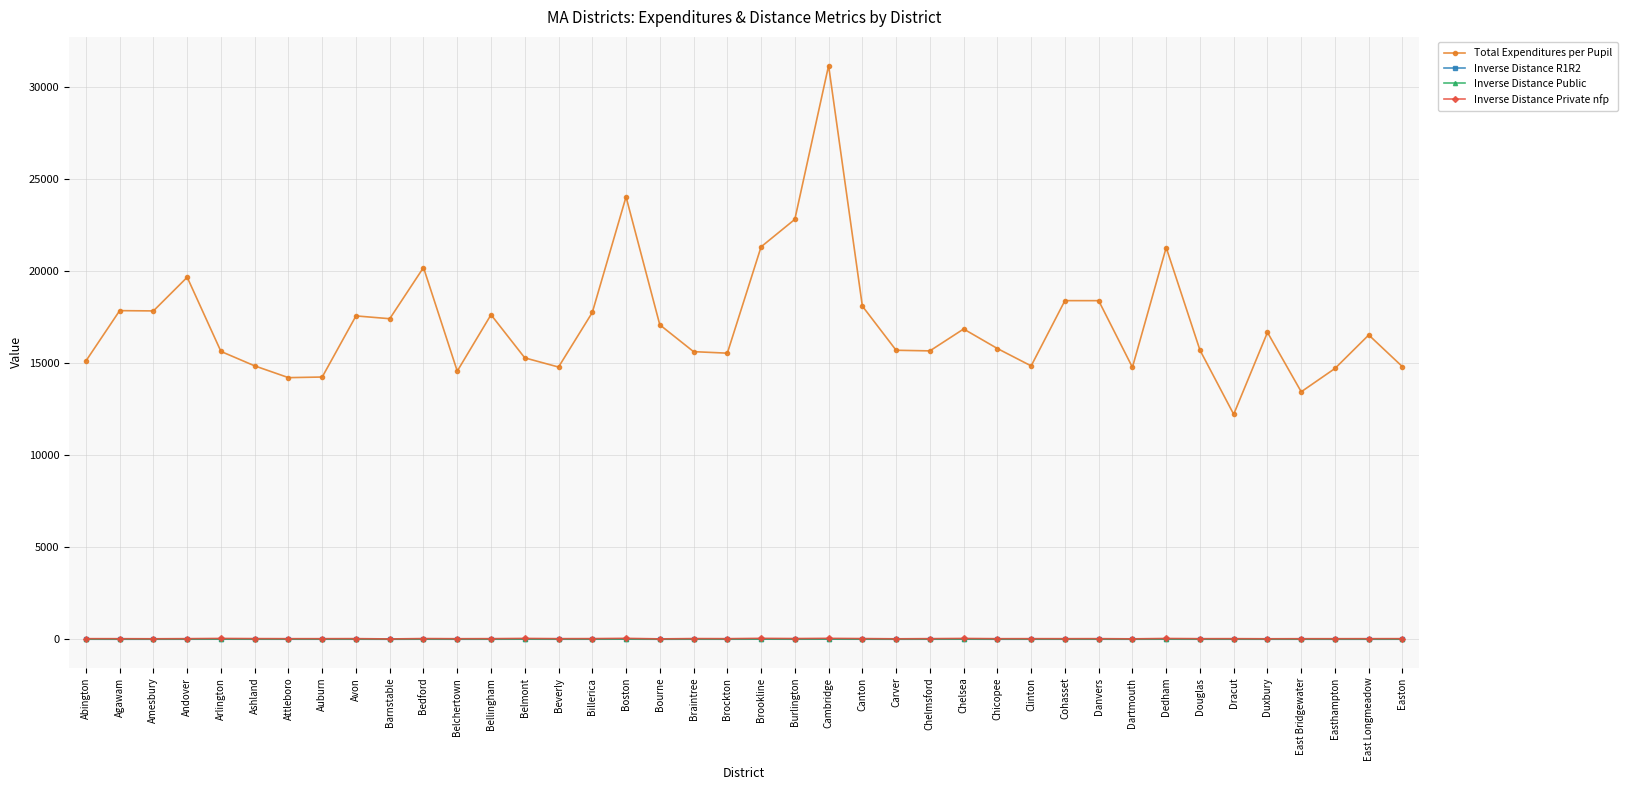

At which label does Inverse Distance R1R2 first exceed 5?

Abington